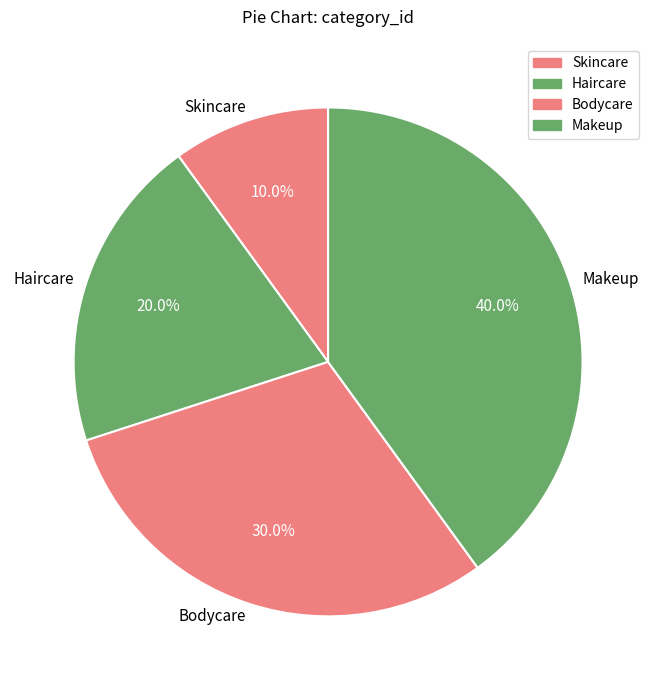

What is the ratio of the value at Skincare to the value at Bodycare?

0.3